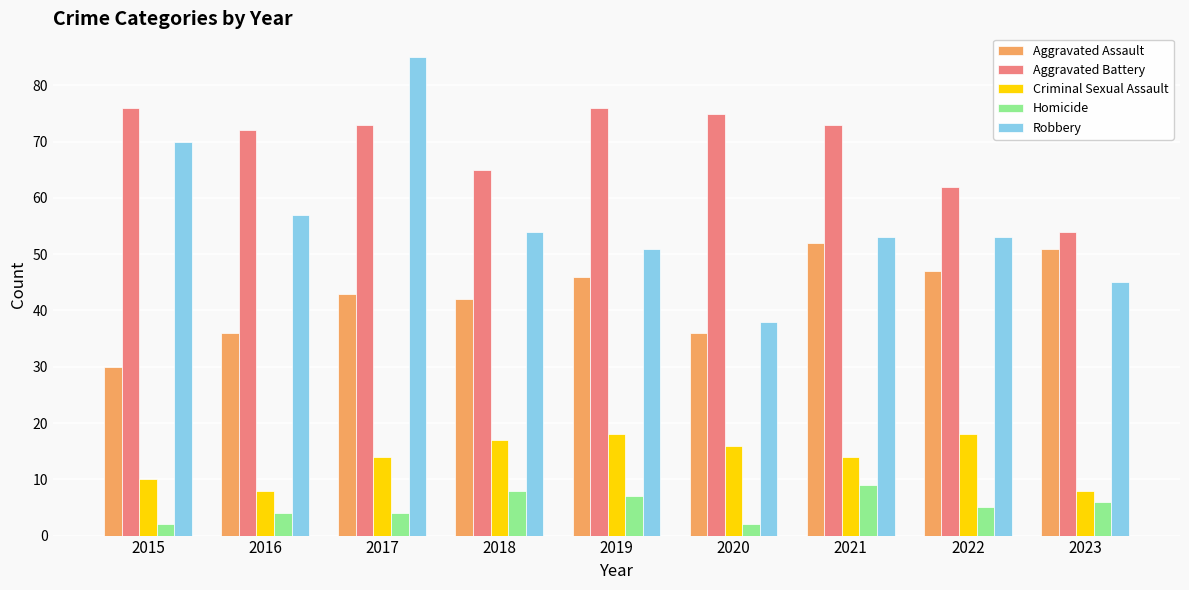

Rank the series at 2019 from lowest to highest value.

Homicide, Criminal Sexual Assault, Aggravated Assault, Robbery, Aggravated Battery